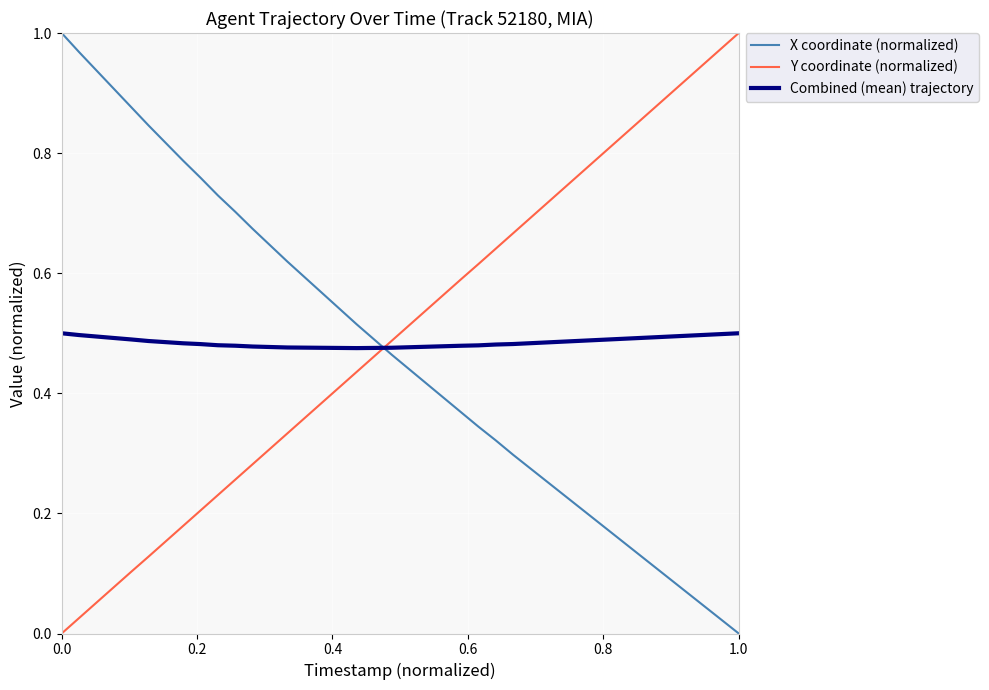

How many values in X coordinate (normalized) are above zero?

39